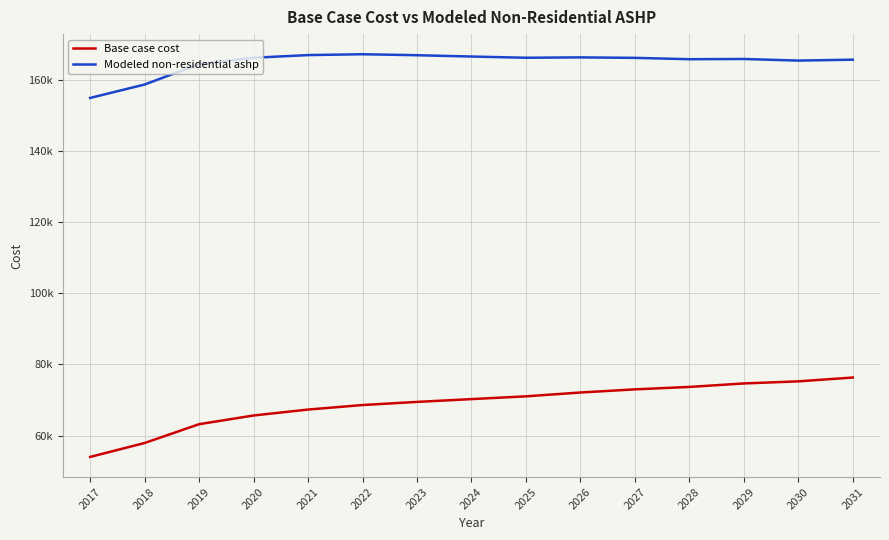

List the labels in order of Base case cost value, largest first.

2031, 2030, 2029, 2028, 2027, 2026, 2025, 2024, 2023, 2022, 2021, 2020, 2019, 2018, 2017